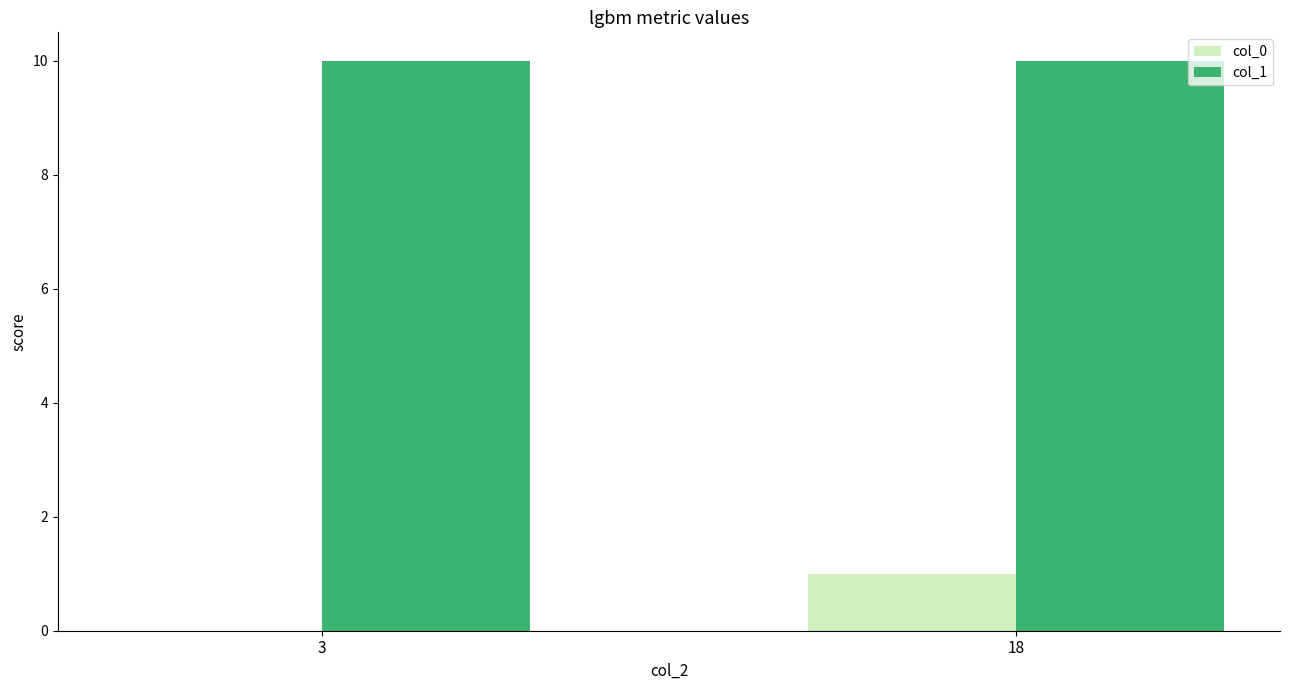

Does the chart contain stacked bars?

No